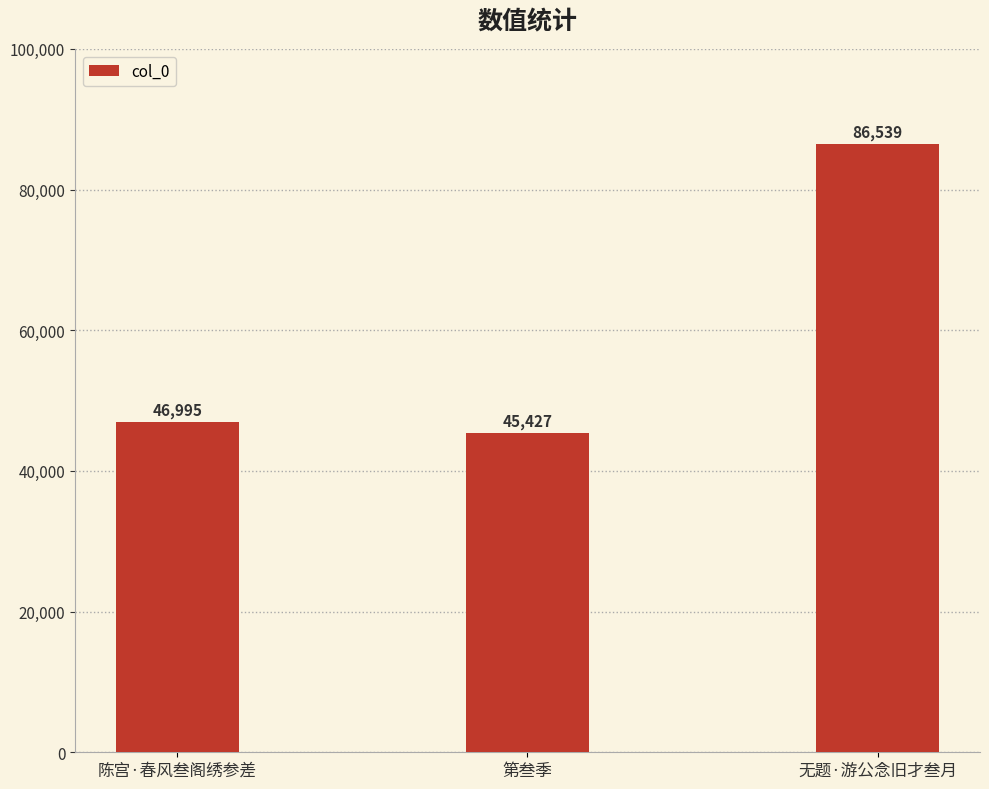

What position from the left is 陈宫·春风叁阁绣参差?

1